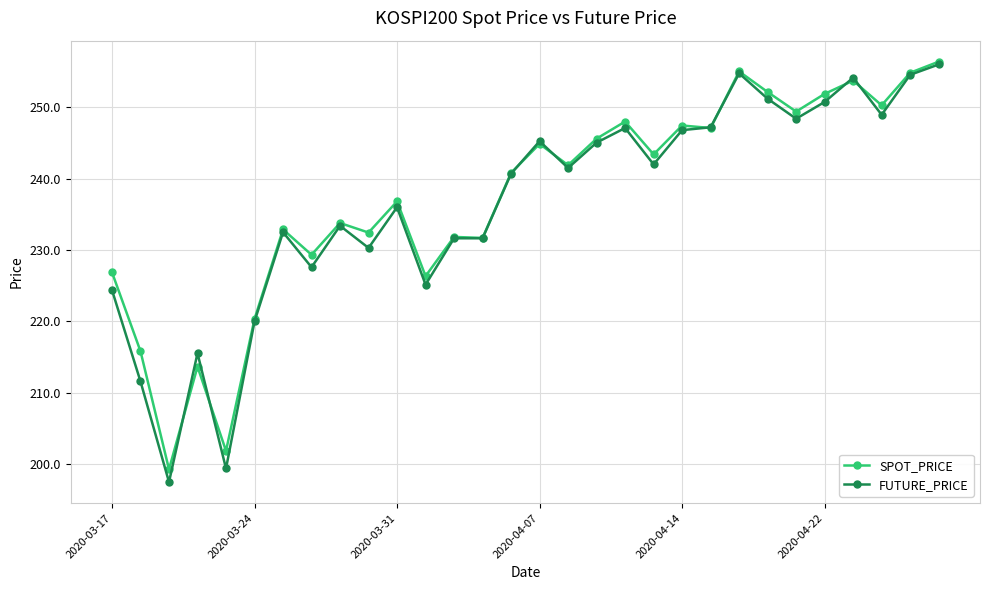

Which series has the largest range (max minus min)?

FUTURE_PRICE